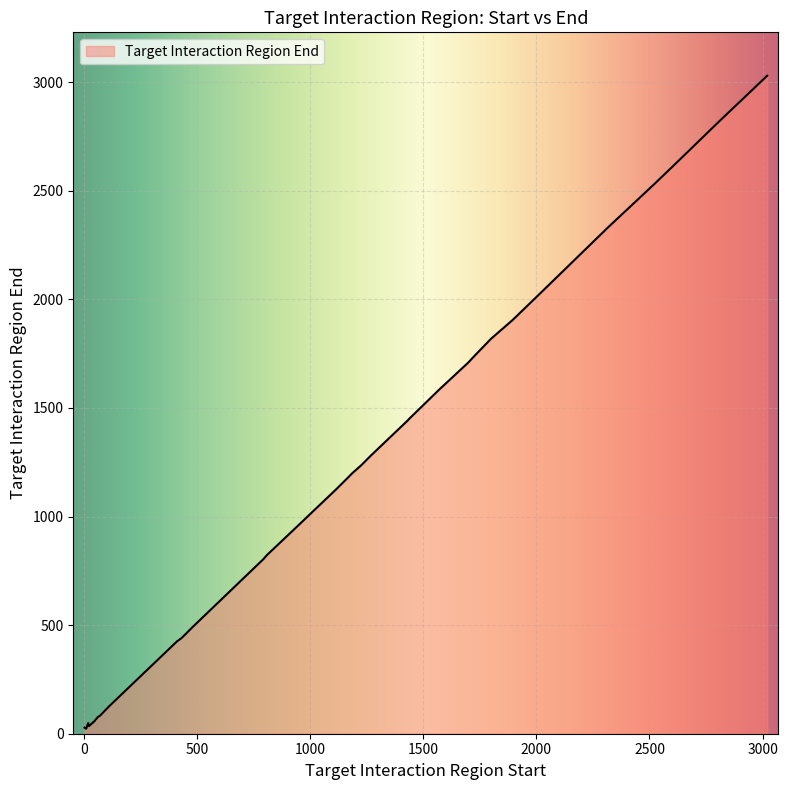

What is the greatest value displayed?

3030